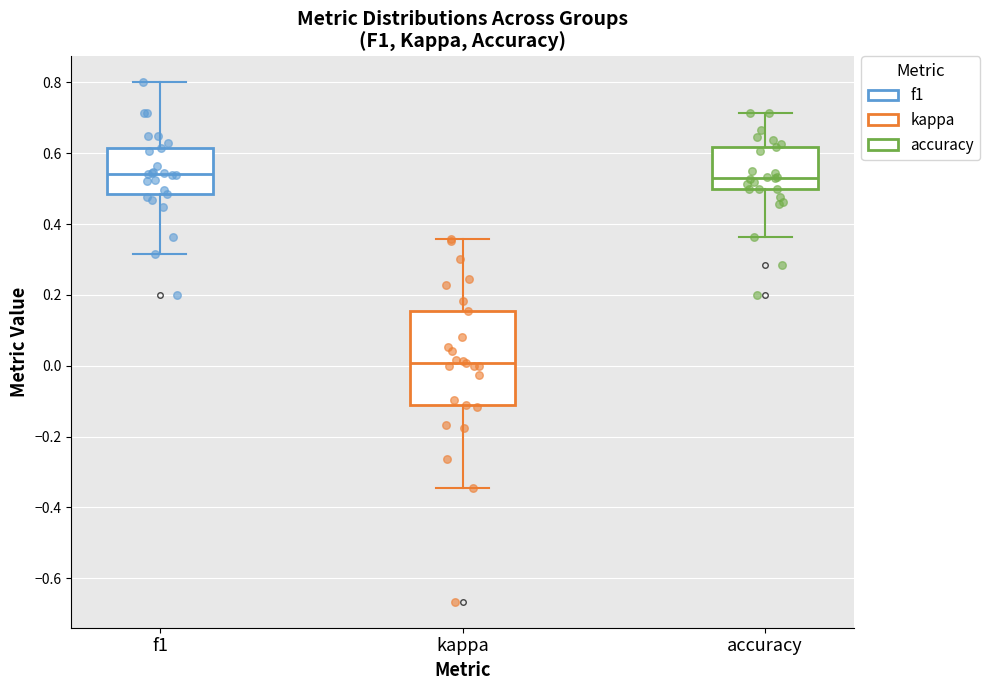

Where is the upper edge of the box for accuracy on the y-axis? The values are not printed on the chart, so give them approximately, as read against the axis.

0.62